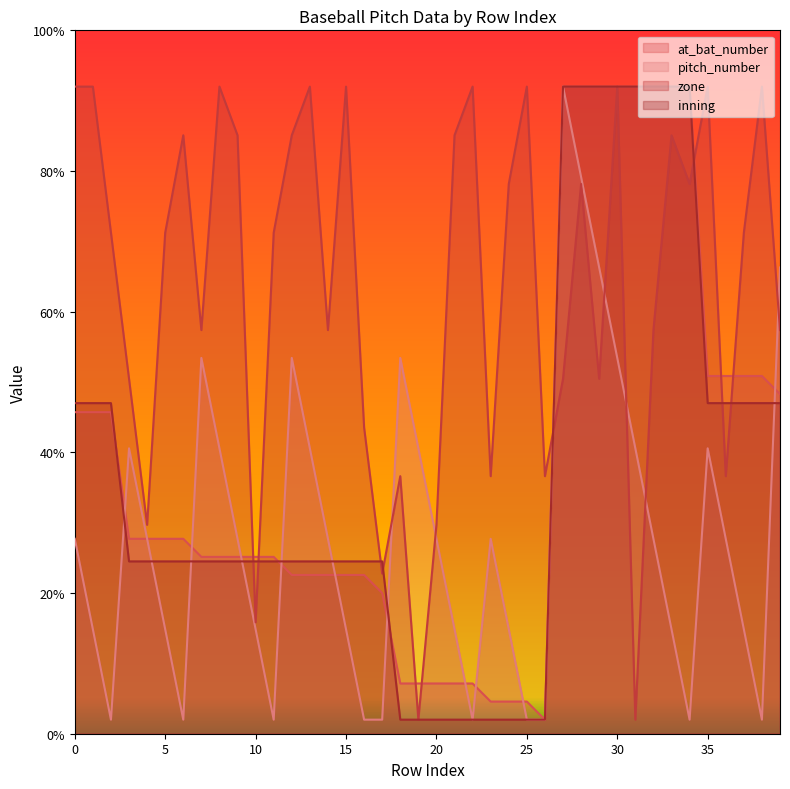

At how many categories does at least one series exceed 39?

34